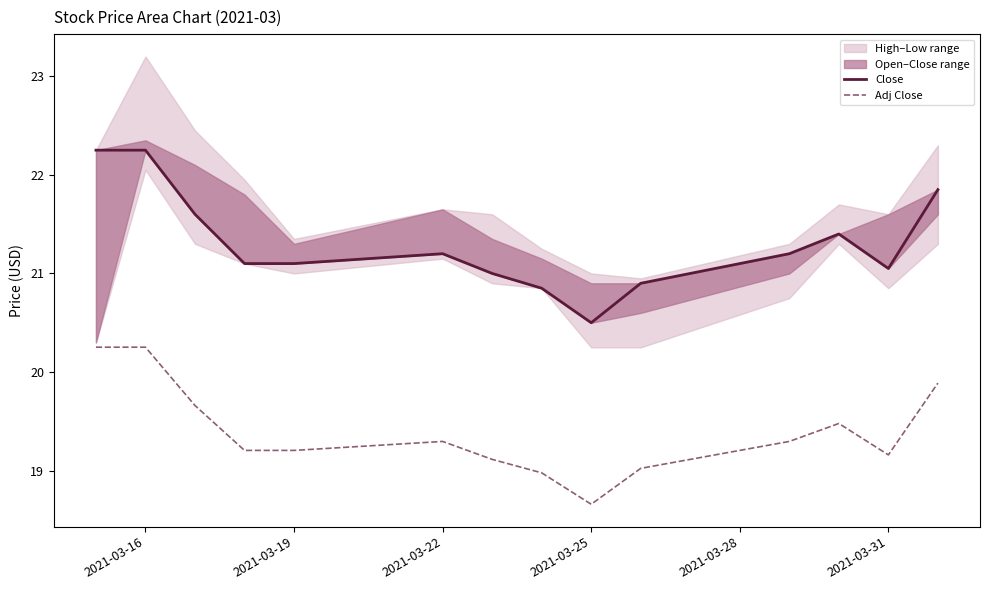

True or false: Adj Close and Close cross at least once.

False